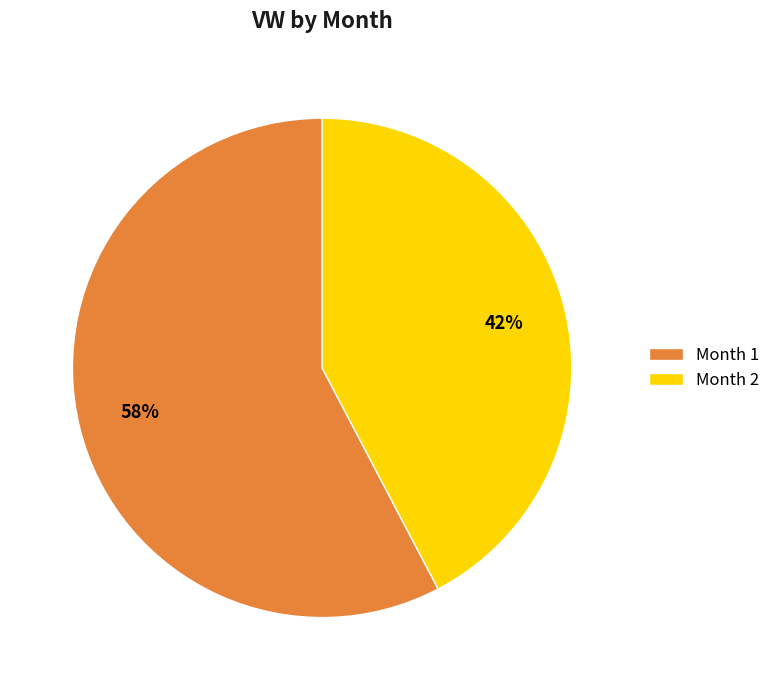

What percentage is the Month 1 slice, to the nearest percent?

58%